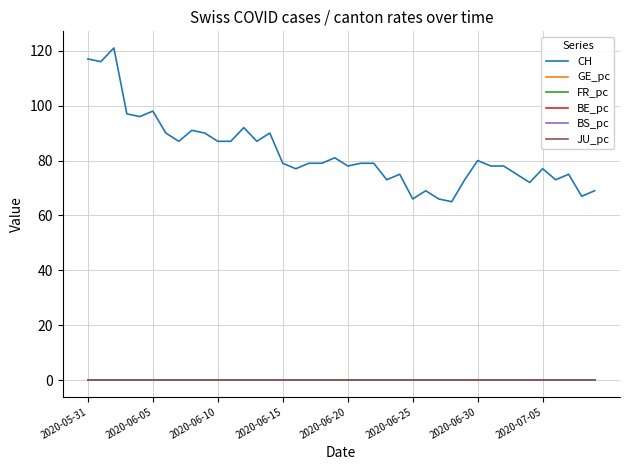

Which series has the widest spread of values?

CH